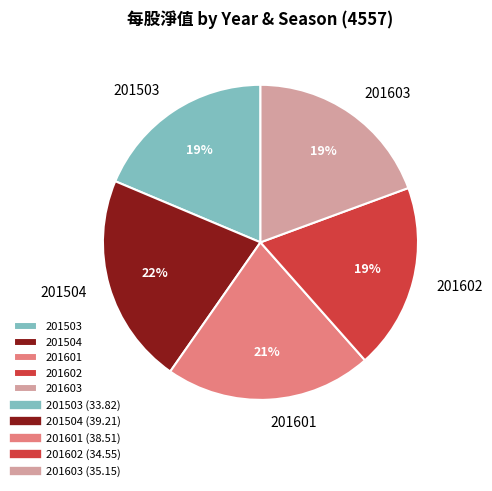

Is it true that 201603 is 19% of the pie?

True